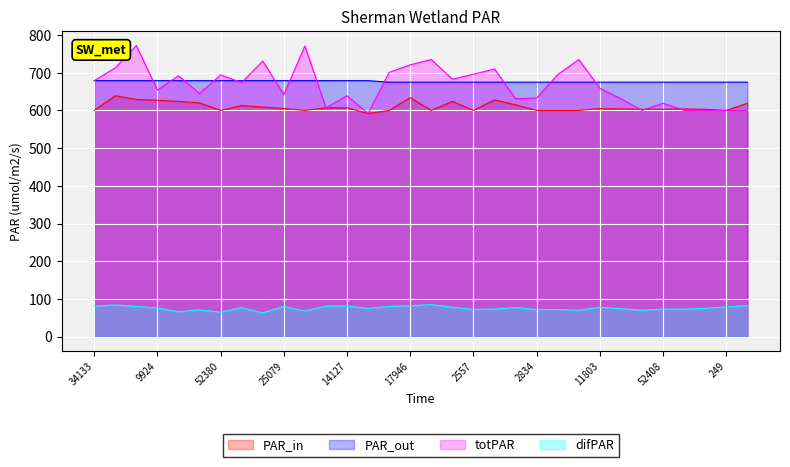

What is the average value of the totPAR series?

667